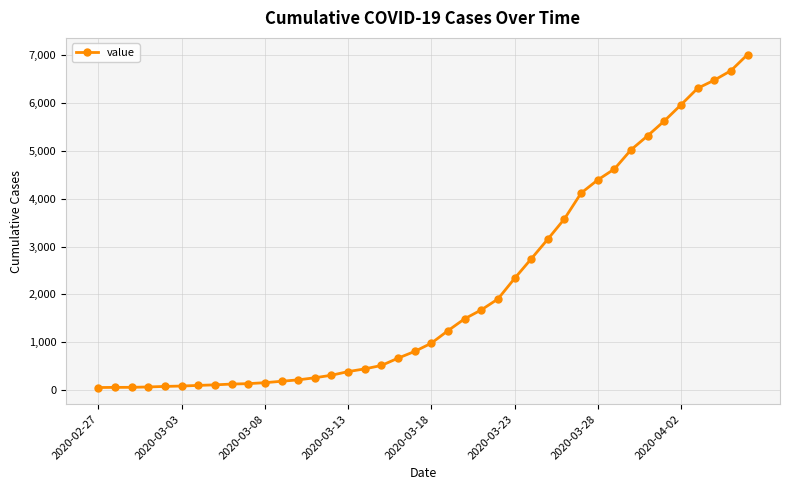

How many data points are less than 980?

20